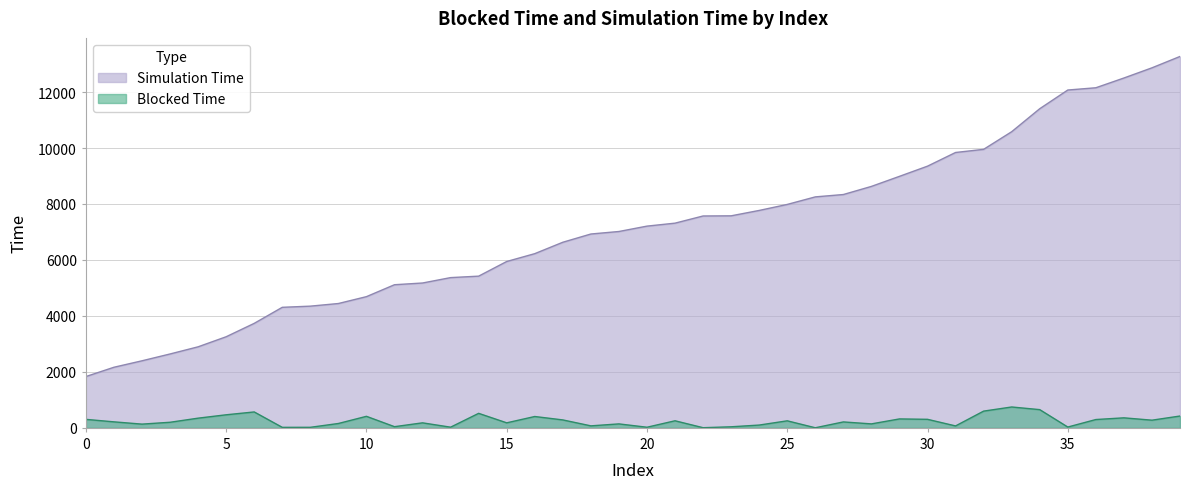

Reading right to left, what are all the values shown in this chart?

Blocked Time: 423.0	274.5	358.2	297.4	29.0	651.4	746.1	598.3	69.0	305.3	319.3	142.1	212.0	3.2	251.6	100.0	38.2	5.5	253.0	22.1	141.7	71.7	283.8	405.7	179.7	518.7	24.2	179.4	42.1	412.2	156.2	19.6	18.2	568.8	467.3	346.6	199.9	133.6	214.8	303.6
Simulation Time: 13272.4	12866.0	12502.0	12153.6	12072.8	11404.7	10583.0	9952.8	9840.7	9352.2	8988.2	8628.6	8338.5	8254.0	7984.4	7769.7	7577.4	7571.7	7315.2	7209.2	7017.3	6927.3	6632.8	6225.4	5945.1	5421.7	5369.3	5176.5	5115.0	4688.8	4443.6	4349.5	4307.9	3734.3	3256.1	2896.4	2640.4	2396.6	2165.7	1833.5